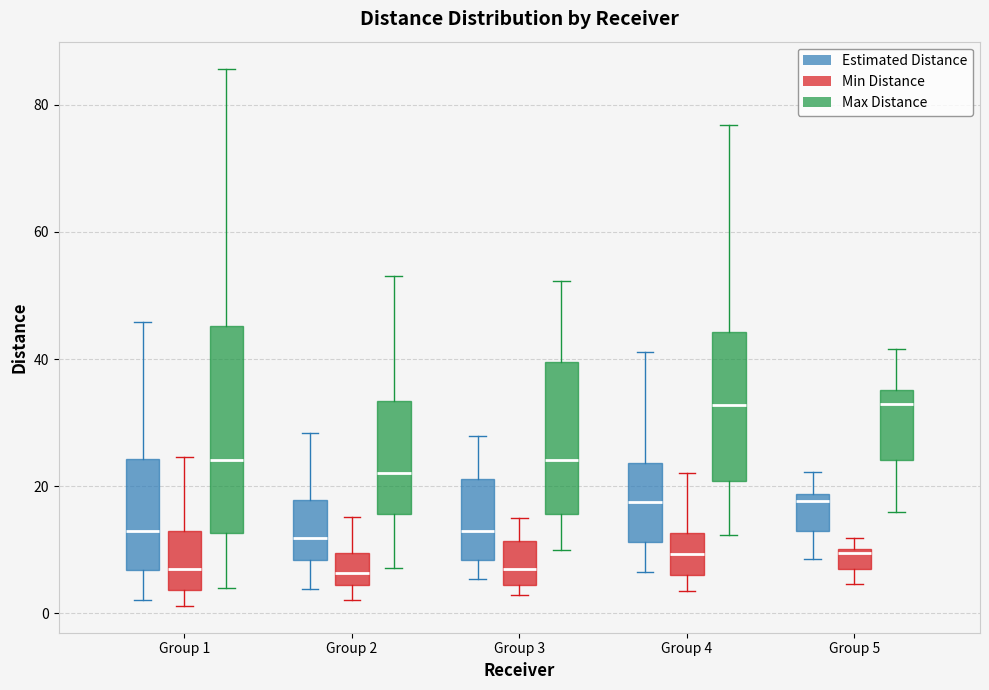

Reading left to right, transcribe this box plot: for each box, give where its median line is, the range the box spans, and where its two whiskers end, as read against the y-axis. The values are not printed on the chart, so give them approximately, as read against the axis.

Group 1 (Estimated Distance): median 12, box 6 to 24, whiskers 2 to 46
Group 1 (Min Distance): median 6, box 4 to 12, whiskers 2 to 24
Group 1 (Max Distance): median 24, box 12 to 46, whiskers 4 to 86
Group 2 (Estimated Distance): median 12, box 8 to 18, whiskers 4 to 28
Group 2 (Min Distance): median 6, box 4 to 10, whiskers 2 to 16
Group 2 (Max Distance): median 22, box 16 to 34, whiskers 8 to 54
Group 3 (Estimated Distance): median 12, box 8 to 22, whiskers 6 to 28
Group 3 (Min Distance): median 6, box 4 to 12, whiskers 2 to 14
Group 3 (Max Distance): median 24, box 16 to 40, whiskers 10 to 52
Group 4 (Estimated Distance): median 18, box 12 to 24, whiskers 6 to 42
Group 4 (Min Distance): median 10, box 6 to 12, whiskers 4 to 22
Group 4 (Max Distance): median 32, box 20 to 44, whiskers 12 to 76
Group 5 (Estimated Distance): median 18 (just below the box's upper edge), box 12 to 18, whiskers 8 to 22
Group 5 (Min Distance): median 10 (just below the box's upper edge), box 6 to 10, whiskers 4 to 12
Group 5 (Max Distance): median 32, box 24 to 36, whiskers 16 to 42